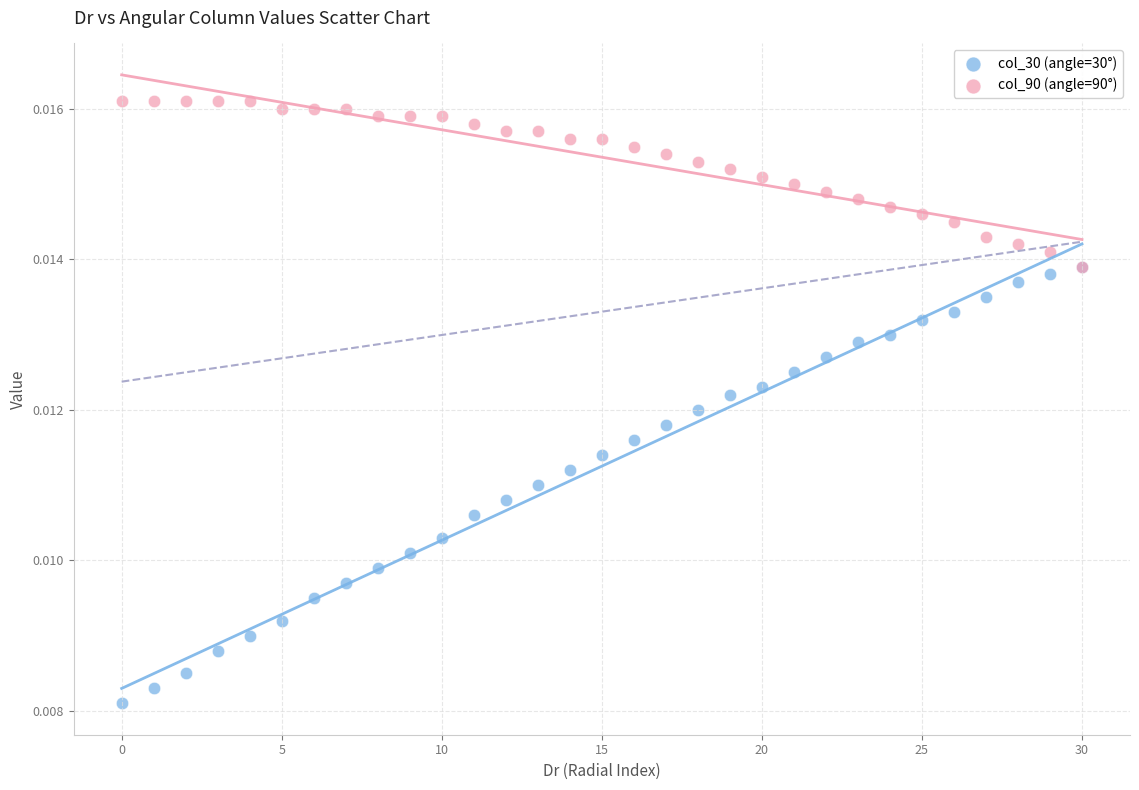

Which series reaches the maximum Y coordinate?

col_90 (angle=90°)